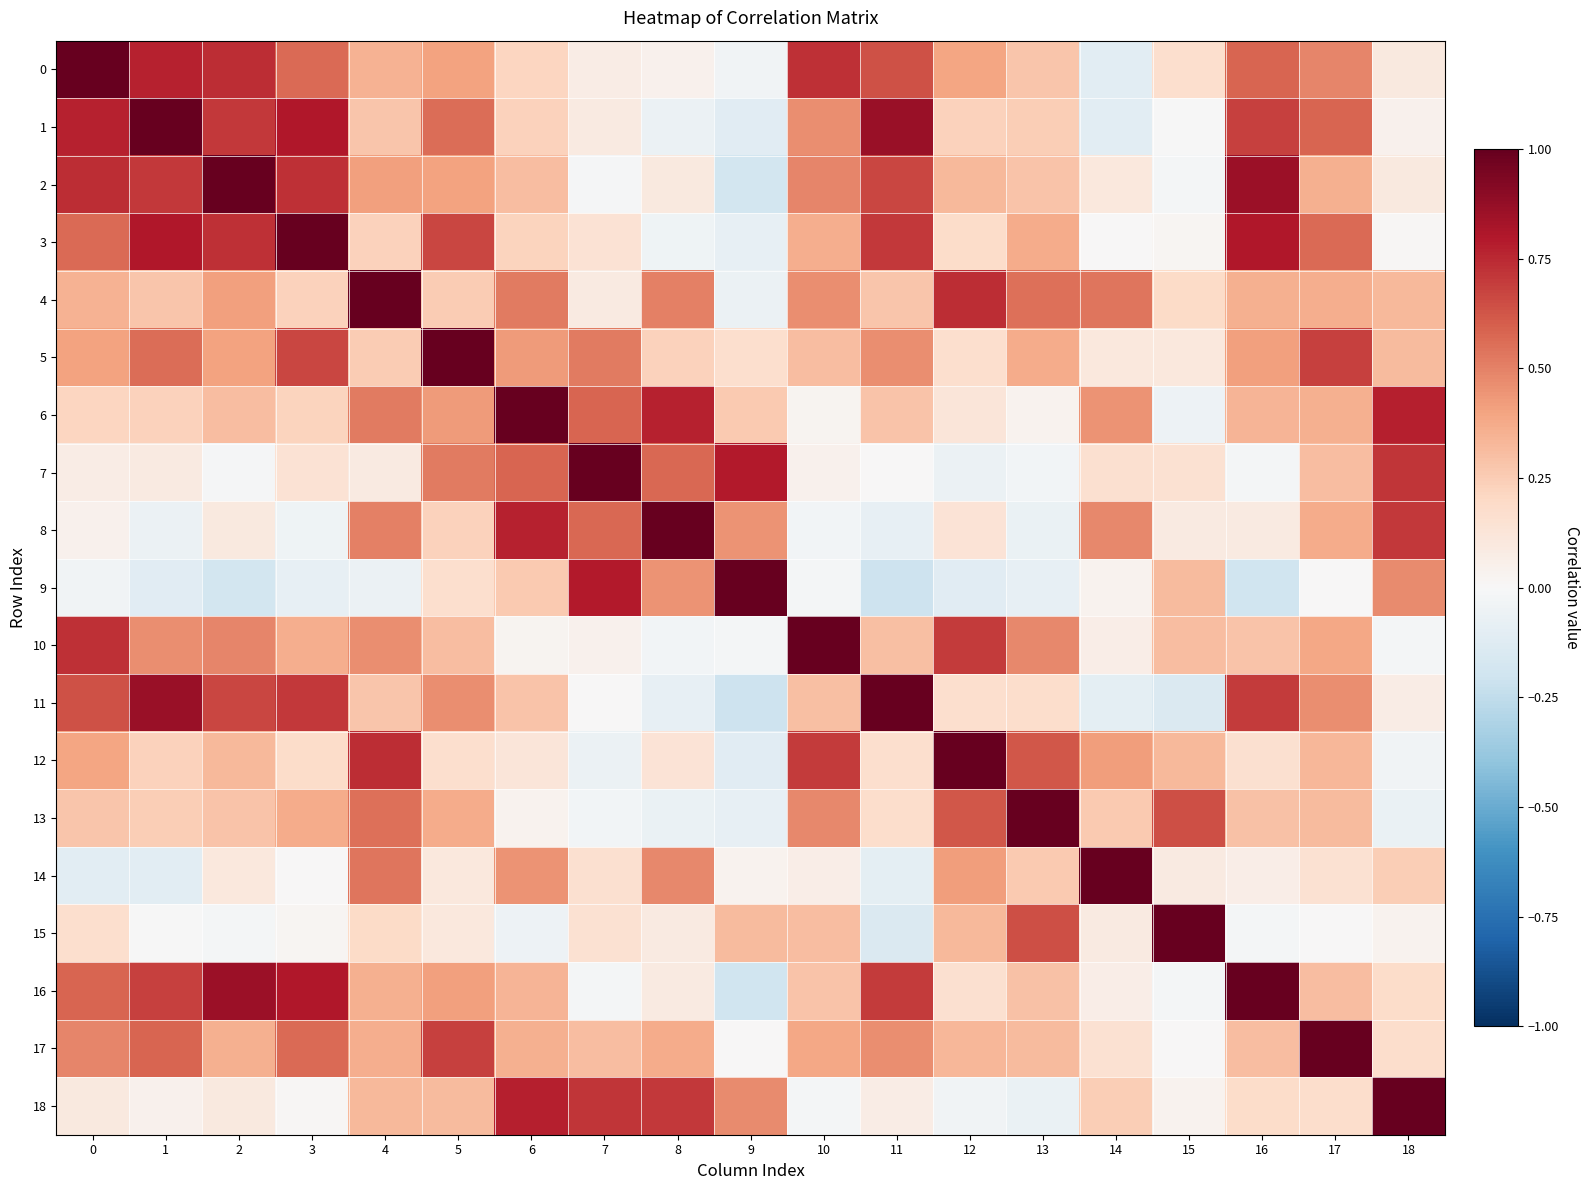

Which label corresponds to the smallest value in the chart?

11